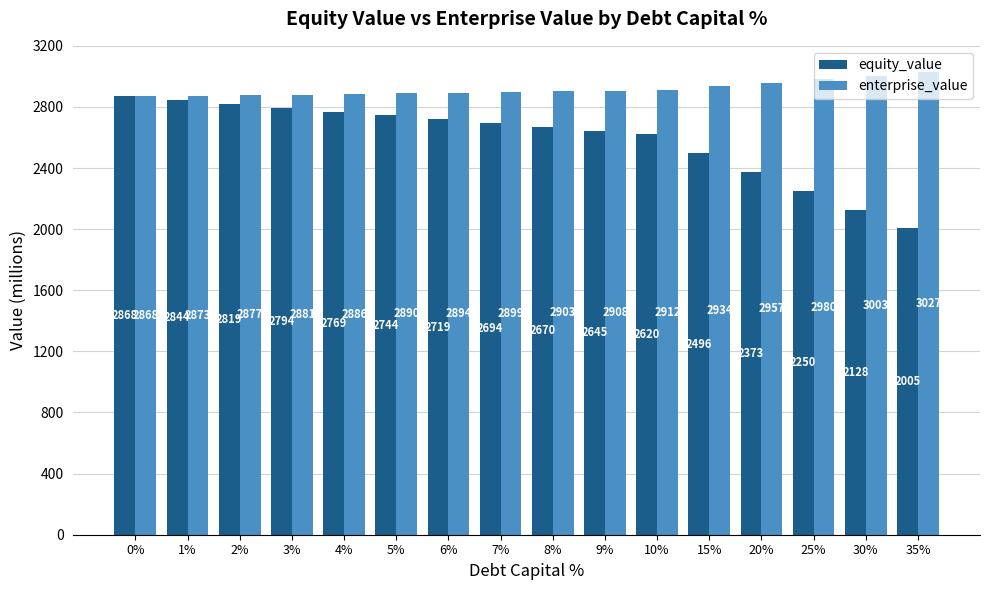

What position from the right is 6%?

10